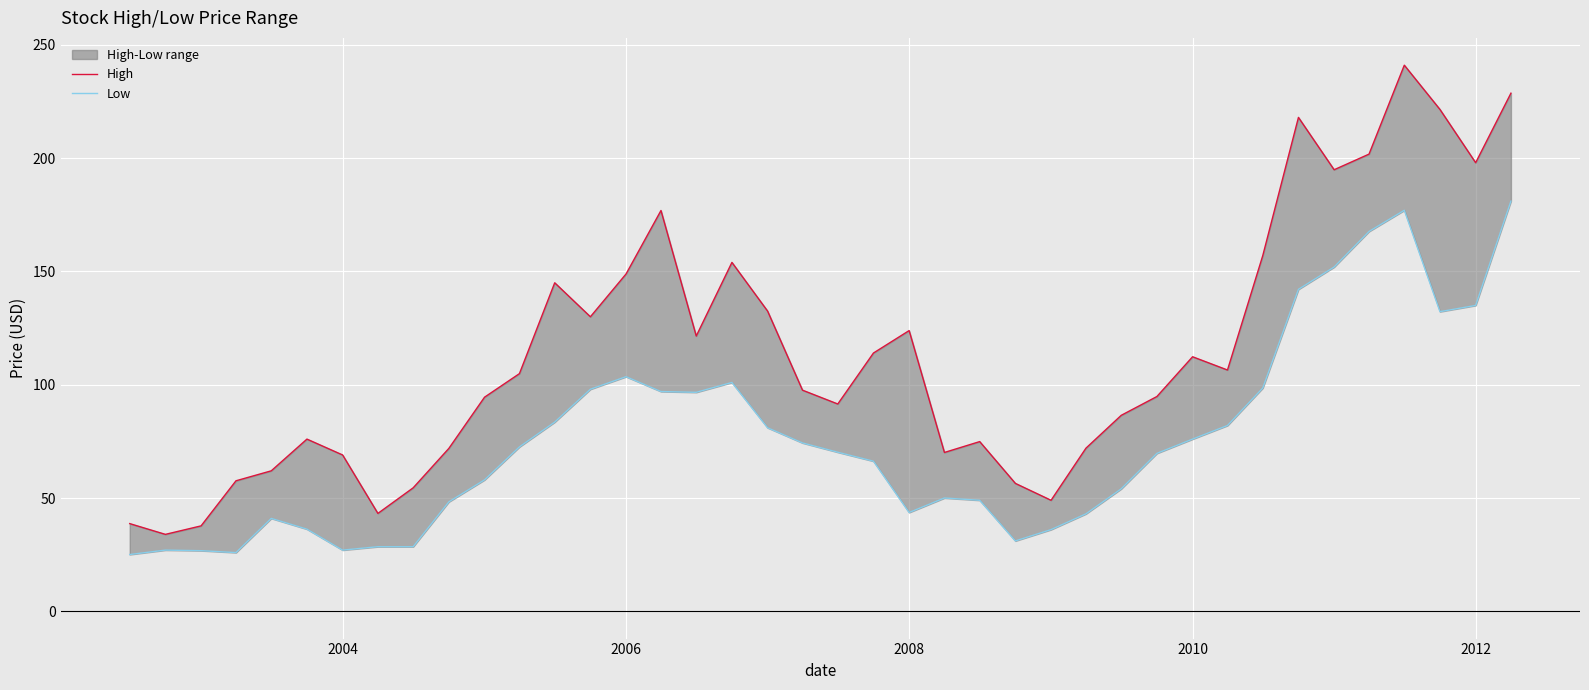

At how many categories does at least one series exceed 150?

10